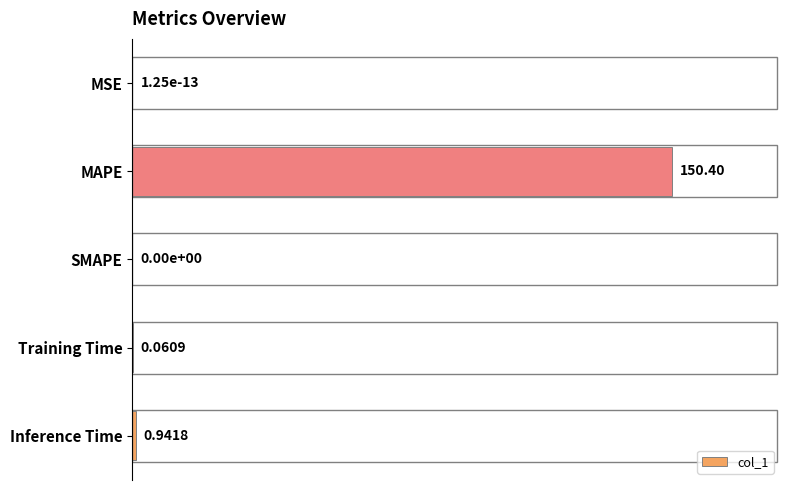

What is the change in value from MSE to MAPE?

+100.0